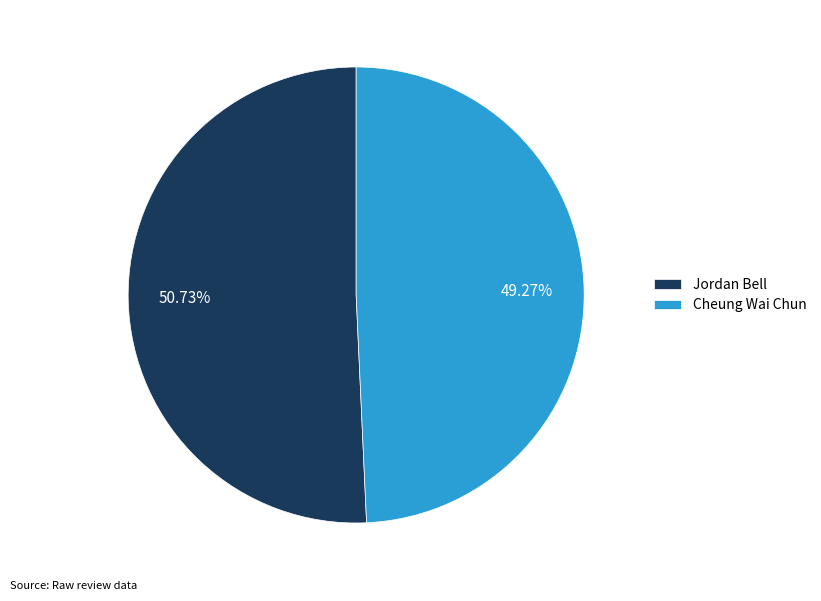

Does Cheung Wai Chun represent more than half of the total?

No